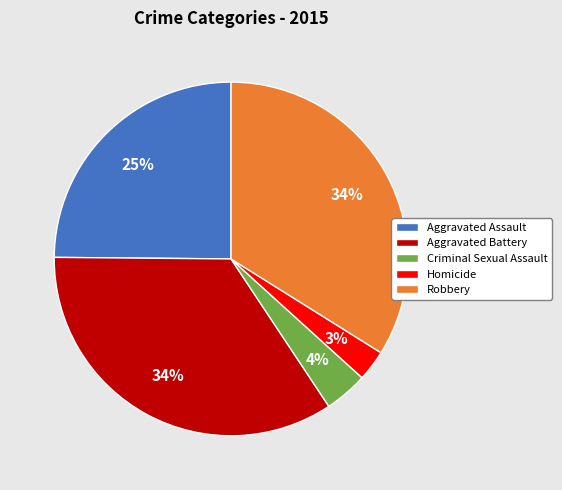

Do Robbery and Homicide together represent more than half of the pie?

No